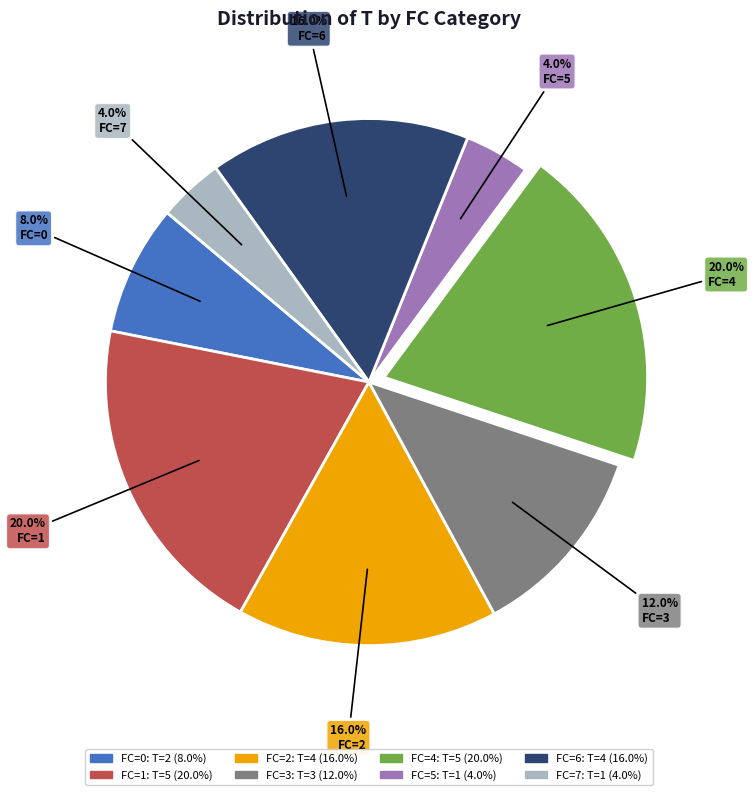

What is the ratio of the value at FC=1 to the value at FC=7?

5.0